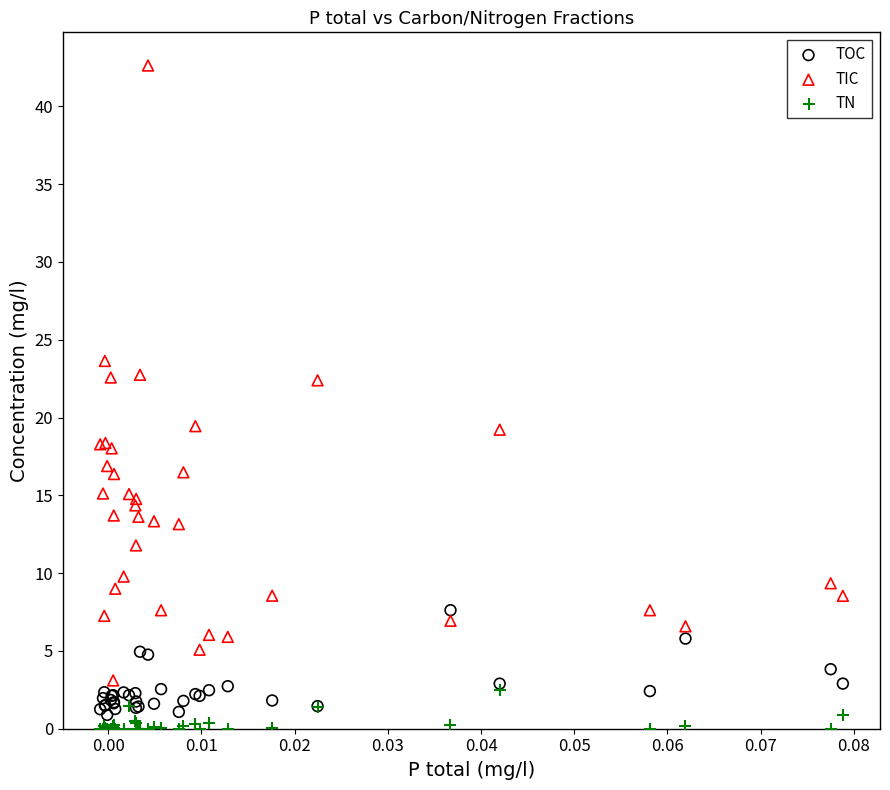

Which series reaches the maximum Y coordinate?

TIC